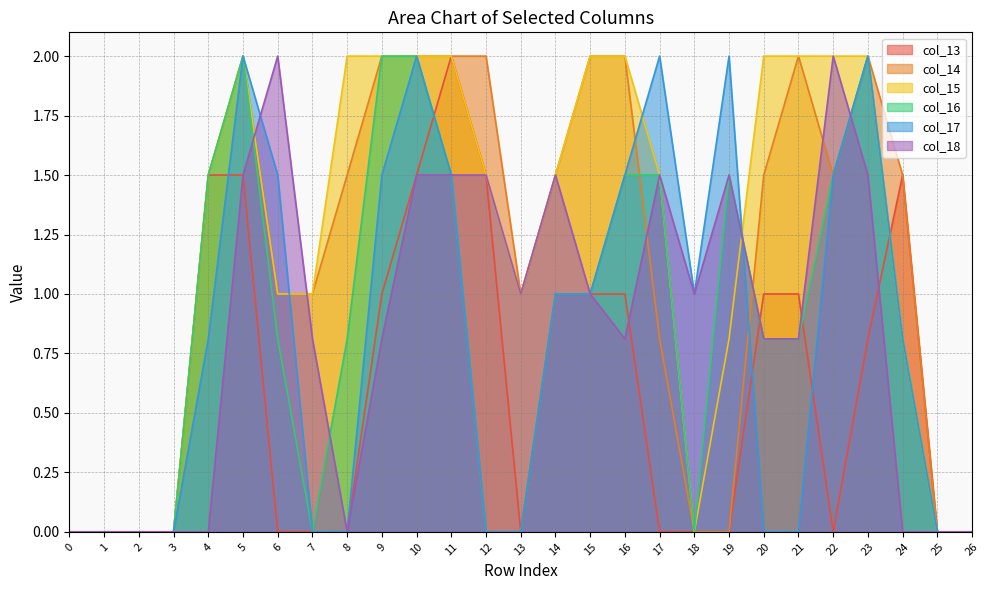

Reading right to left, extract all data points from this chart.

col_13: 26=0.0	25=0.0	24=1.5	23=0.8	22=0.0	21=1.0	20=1.0	19=0.0	18=0.0	17=0.0	16=1.0	15=1.0	14=1.0	13=0.0	12=1.5	11=2.0	10=1.5	9=1.0	8=0.0	7=0.0	6=0.0	5=1.5	4=1.5	3=0.0	2=0.0	1=0.0	0=0.0
col_14: 26=0.0	25=0.0	24=1.5	23=2.0	22=1.5	21=2.0	20=1.5	19=0.0	18=0.0	17=0.8	16=2.0	15=2.0	14=1.5	13=1.0	12=2.0	11=2.0	10=2.0	9=2.0	8=1.5	7=1.0	6=1.0	5=2.0	4=1.5	3=0.0	2=0.0	1=0.0	0=0.0
col_15: 26=0.0	25=0.0	24=0.8	23=2.0	22=2.0	21=2.0	20=2.0	19=0.8	18=0.0	17=1.5	16=2.0	15=2.0	14=1.5	13=1.0	12=1.5	11=2.0	10=2.0	9=2.0	8=2.0	7=1.0	6=1.0	5=2.0	4=1.5	3=0.0	2=0.0	1=0.0	0=0.0
col_16: 26=0.0	25=0.0	24=0.8	23=2.0	22=1.5	21=0.8	20=0.8	19=1.5	18=0.0	17=1.5	16=1.5	15=1.0	14=1.0	13=0.0	12=0.0	11=1.5	10=2.0	9=2.0	8=0.8	7=0.0	6=0.8	5=2.0	4=1.5	3=0.0	2=0.0	1=0.0	0=0.0
col_17: 26=0.0	25=0.0	24=0.8	23=2.0	22=1.5	21=0.0	20=0.0	19=2.0	18=1.0	17=2.0	16=1.5	15=1.0	14=1.0	13=0.0	12=0.0	11=1.5	10=2.0	9=1.5	8=0.0	7=0.0	6=1.5	5=2.0	4=0.8	3=0.0	2=0.0	1=0.0	0=0.0
col_18: 26=0.0	25=0.0	24=0.0	23=1.5	22=2.0	21=0.8	20=0.8	19=1.5	18=1.0	17=1.5	16=0.8	15=1.0	14=1.5	13=1.0	12=1.5	11=1.5	10=1.5	9=0.8	8=0.0	7=0.8	6=2.0	5=1.5	4=0.0	3=0.0	2=0.0	1=0.0	0=0.0